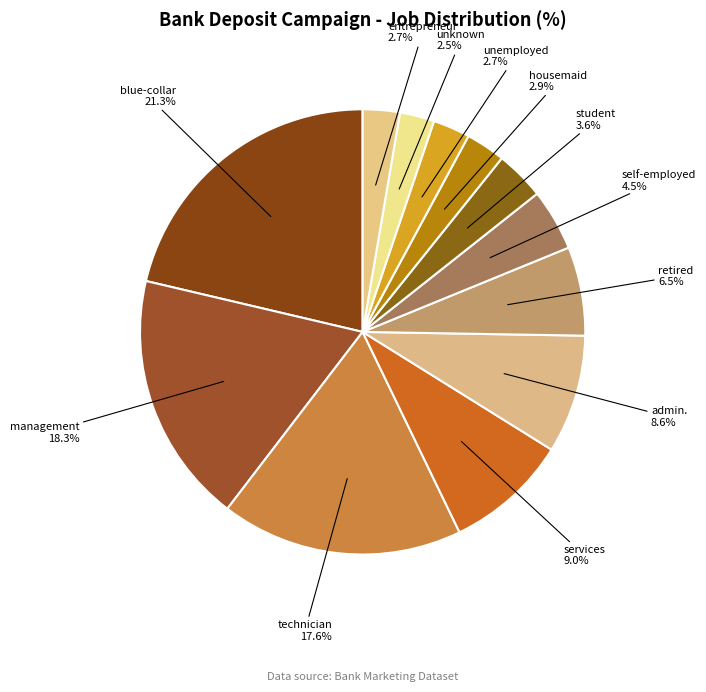

Is the sum of admin. and self-employed greater than half?

No